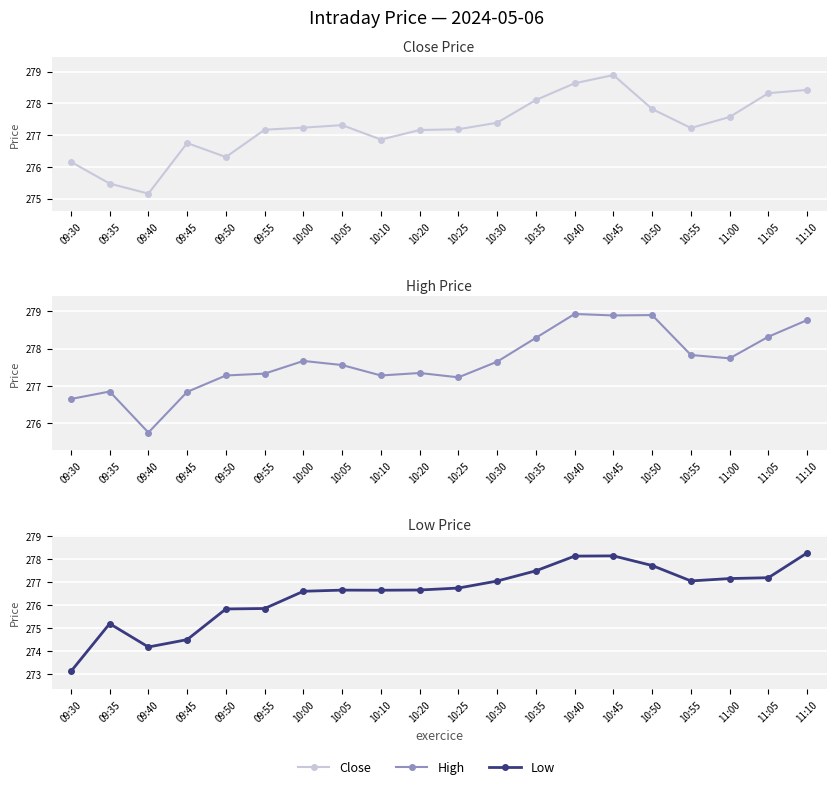

True or false: Close and Low intersect in this chart.

False